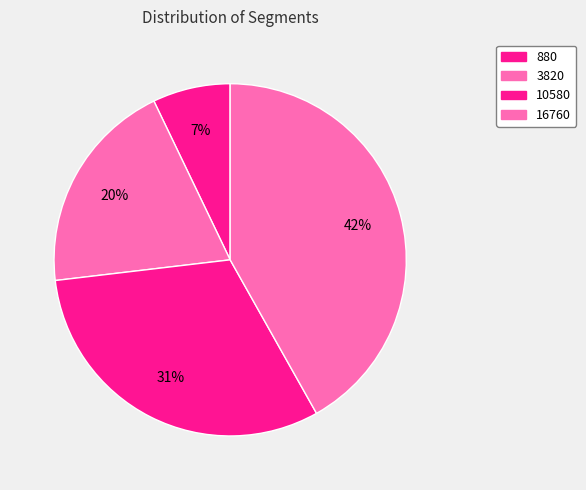

Is it true that 16760 is 42% of the pie?

True